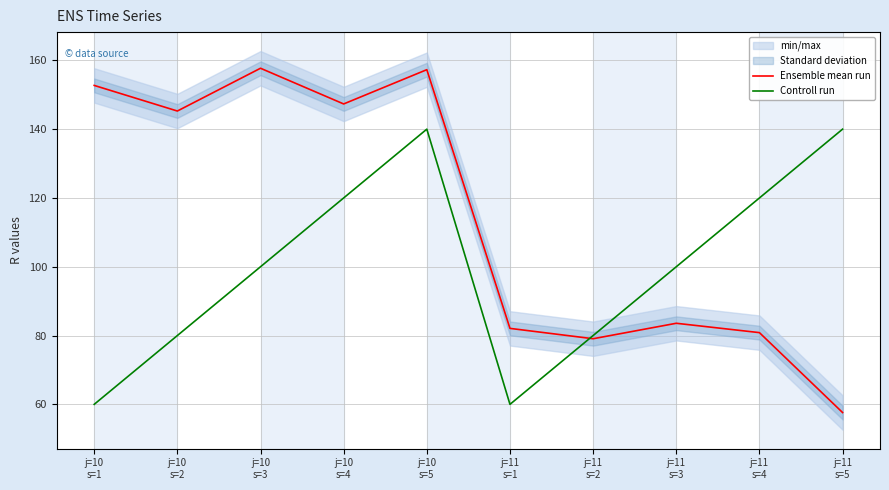

Where is Controll run nearest to the value 100?

j=10
s=3